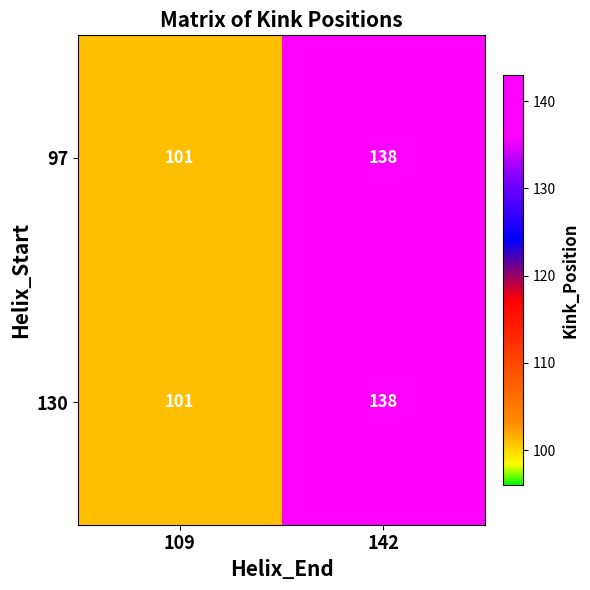

What is the total value across all series at 142?

276